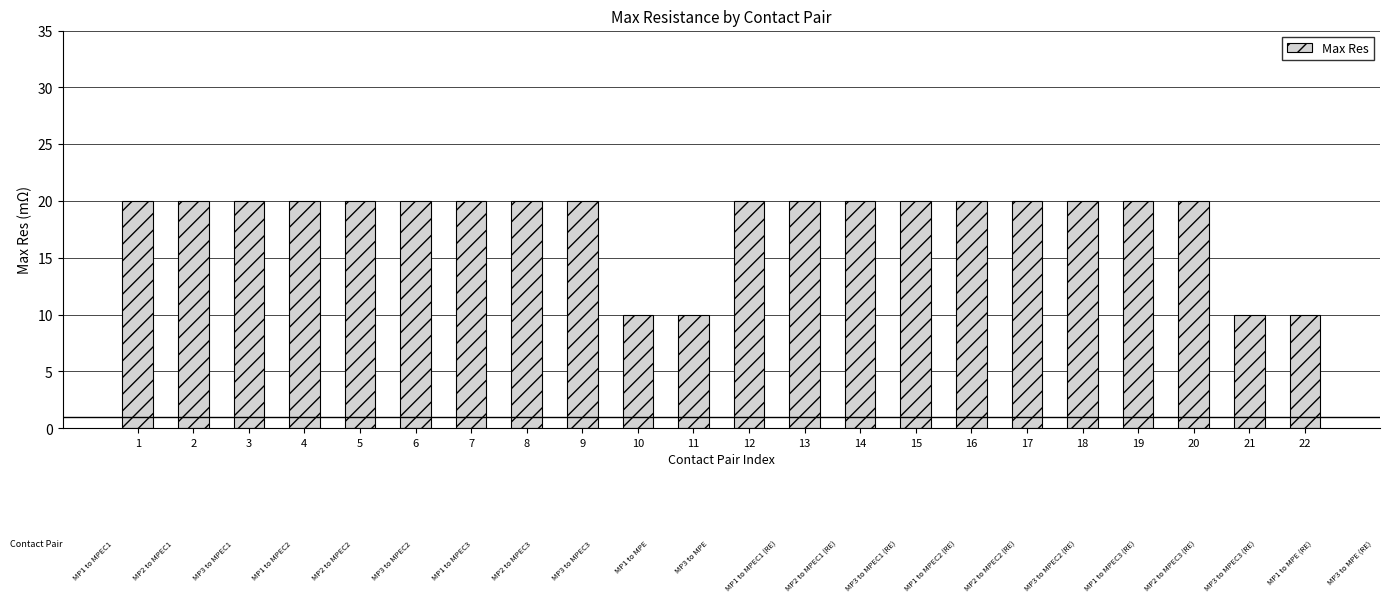

What is the maximum value shown in the chart?

20